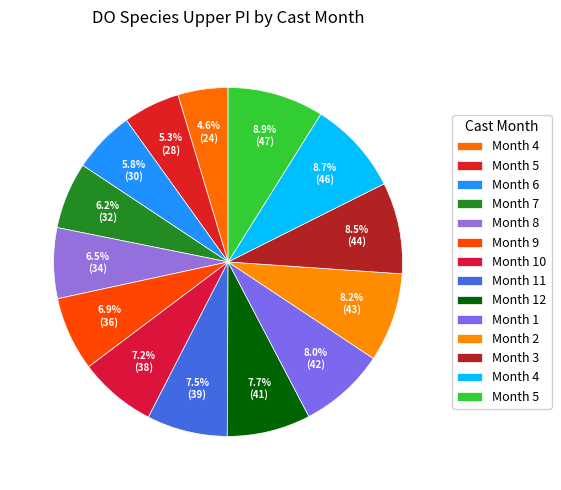

How many segments does this pie chart have?

14